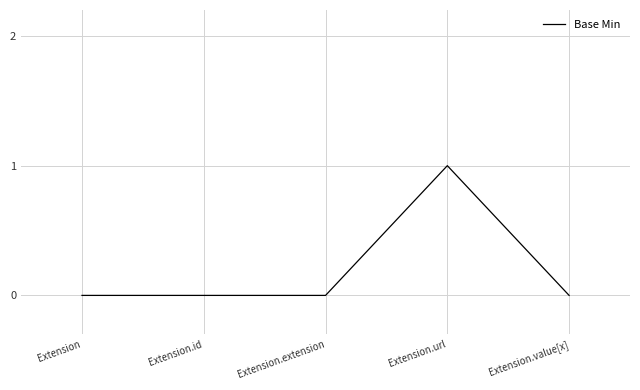

Is this an area chart (filled region under the line)?

No